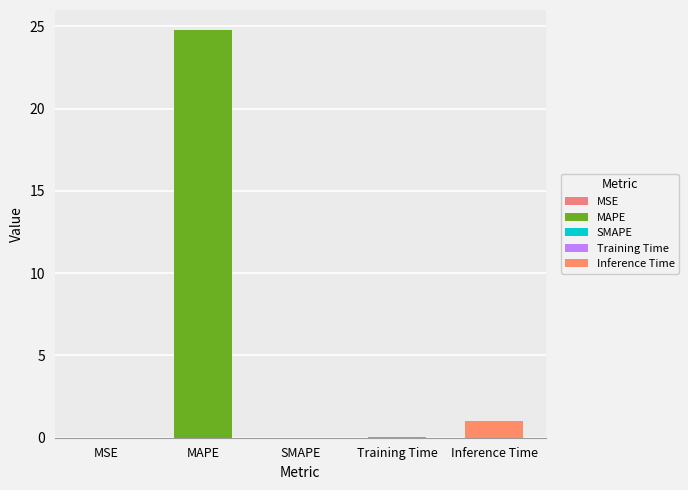

At which category does the chart reach its peak across all series?

MAPE